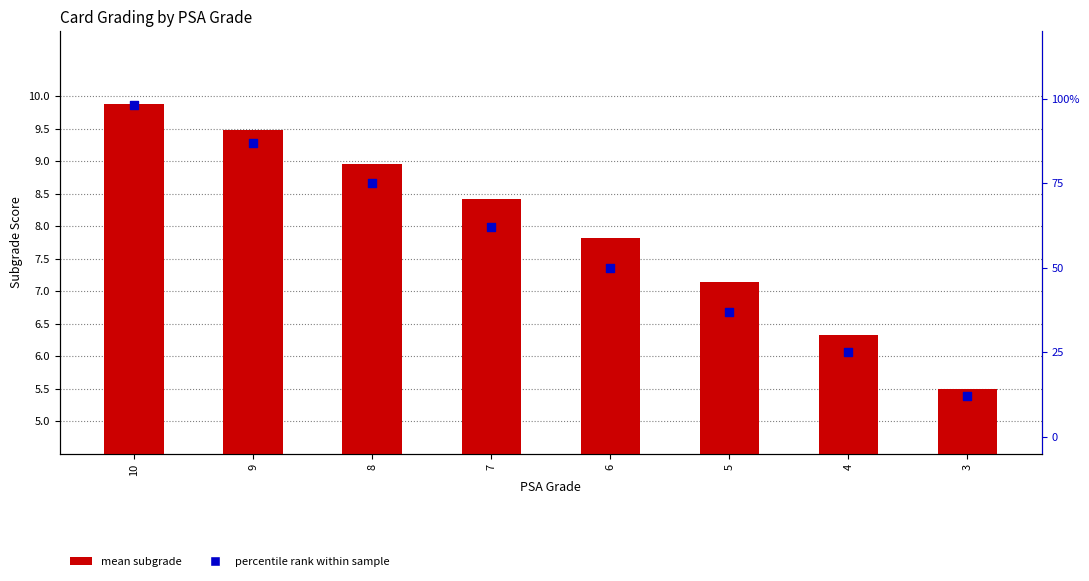

What are all the series names shown in the legend?

mean subgrade, percentile rank within sample